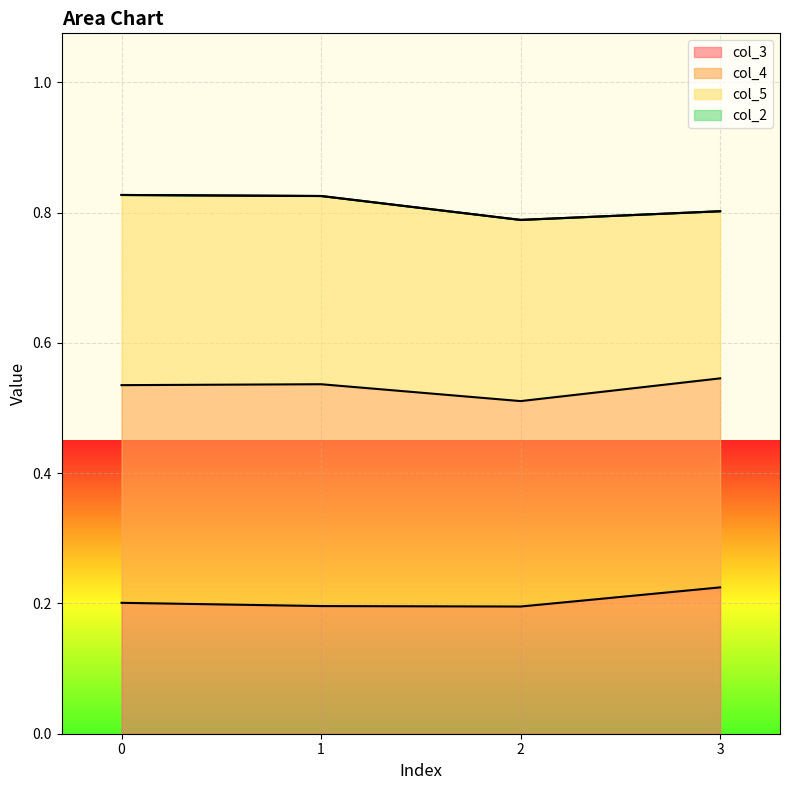

True or false: col_4 has a value of 0.6 at 3.

False